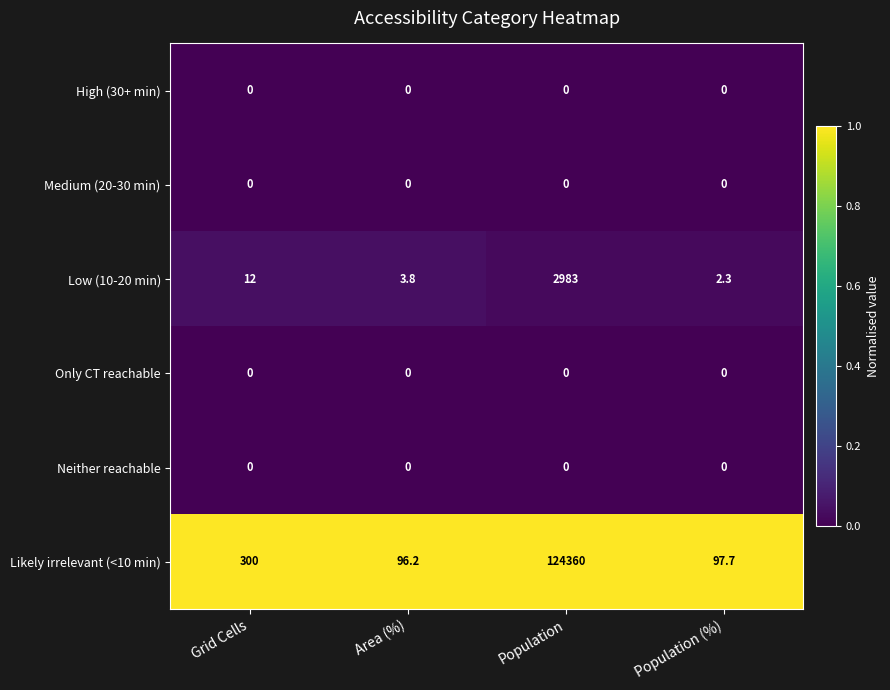

What is the total value across all series at Grid Cells?

312.0